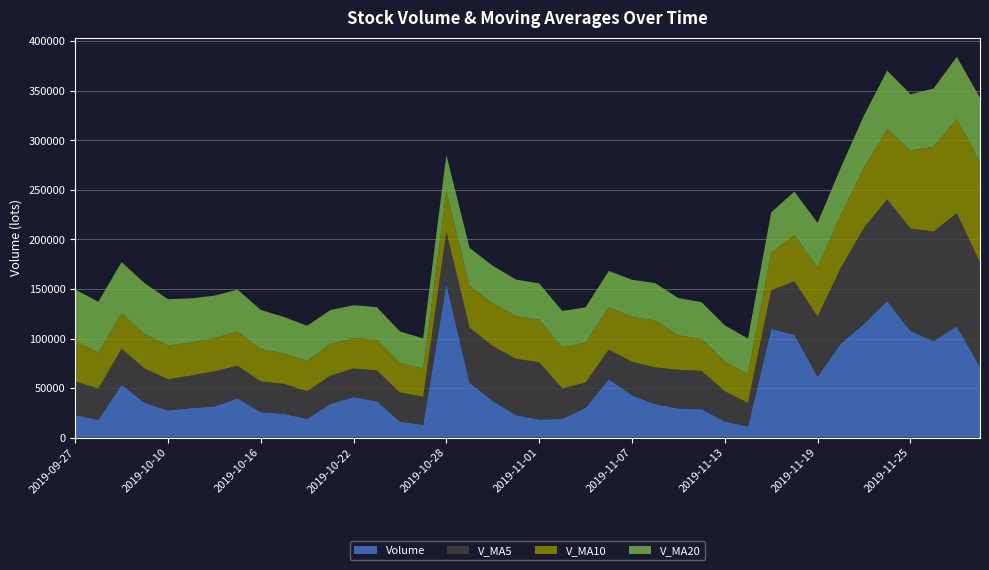

Reading right to left, extract all data points from this chart.

Volume: 71373.7	112521.5	97408.6	107713.6	137953.7	114789.1	95047.5	61553.0	103876.5	109715.7	11179.5	16445.2	28710.2	29432.0	33885.5	42718.5	59008.0	30121.0	19040.0	18203.0	22780.8	36942.8	55611.0	155391.5	13043.0	16138.0	36897.6	40979.4	34032.2	18890.5	24071.8	25789.0	39728.5	31436.9	29873.4	27490.0	35215.0	53413.0	17952.5	22793.8
V_MA5: 105394.2	114077.3	110582.5	103411.4	102644.0	96996.4	76274.4	60554.0	53985.4	39096.5	23930.5	30238.3	38750.8	39033.0	36954.6	33818.1	29830.6	25417.5	30515.5	57785.8	56753.8	55425.3	55416.2	52489.9	28218.0	29387.5	30974.3	28752.6	28502.4	27983.3	30179.9	30863.6	32748.8	35485.7	32788.8	31372.9	34323.3	36428.1	31532.1	33926.9
V_MA10: 101195.3	95175.9	85568.2	78698.4	70870.2	60463.4	53256.4	49652.4	46509.2	38025.6	28874.3	30034.4	32084.2	34774.3	47370.2	45286.0	42627.9	40416.9	41502.7	43001.9	43070.7	43199.8	42084.4	40496.2	28100.7	29783.7	30918.9	30750.7	31994.0	30386.1	30776.4	32593.4	34588.4	33508.9	33357.8	33990.8	34889.8	35511.1	36440.3	40892.1
V_MA20: 65034.8	62605.2	58826.2	56736.3	59120.2	52874.7	47942.1	45034.7	44006.0	40513.8	35972.5	36617.1	37084.3	37635.2	37735.5	37534.8	36773.4	35583.8	36748.4	36694.0	36923.5	37896.6	38336.4	37002.5	30729.3	31887.3	32904.3	33130.9	34217.2	35639.1	36720.5	39631.3	42339.0	42817.0	44556.0	46864.8	51375.9	51796.0	51180.4	51943.1